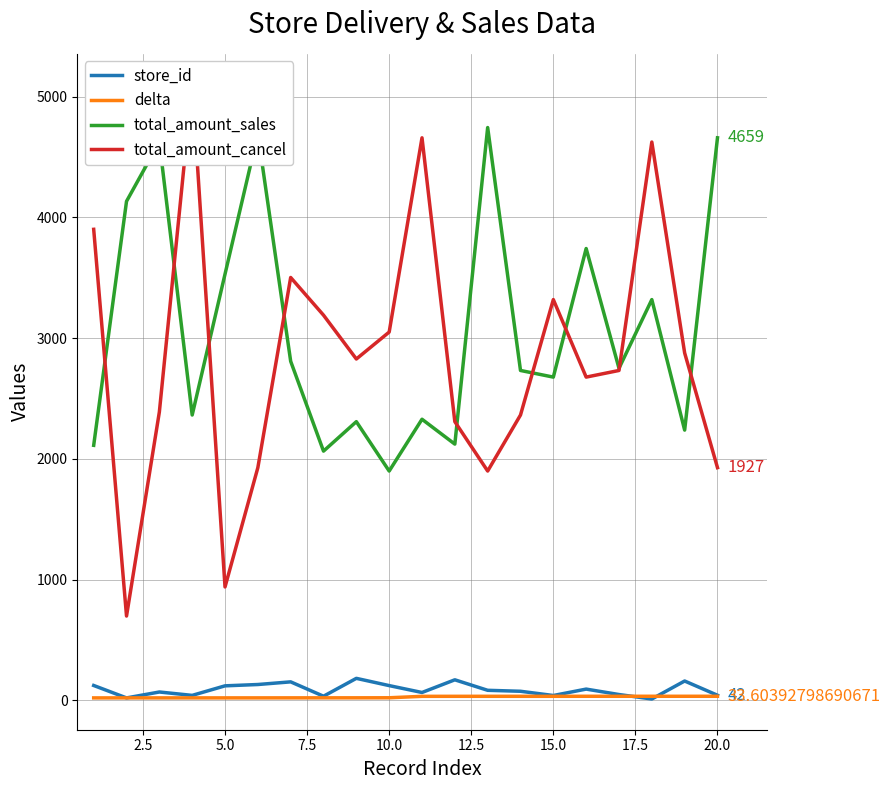

Does the chart display data point markers on the line(s)?

No